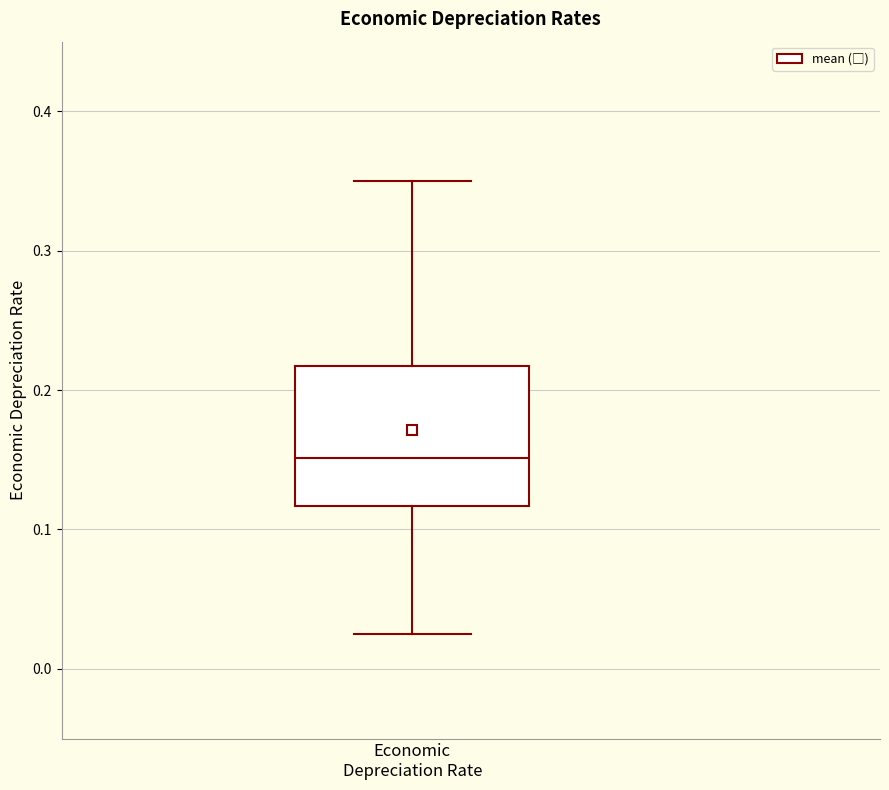

Read this box plot against the y-axis: the position of the median line, the range covered by the box, and the ends of both whiskers. The values are not printed on the chart, so give them approximately, as read against the axis.

median 0.15, box 0.12 to 0.22, whiskers 0.02 to 0.35